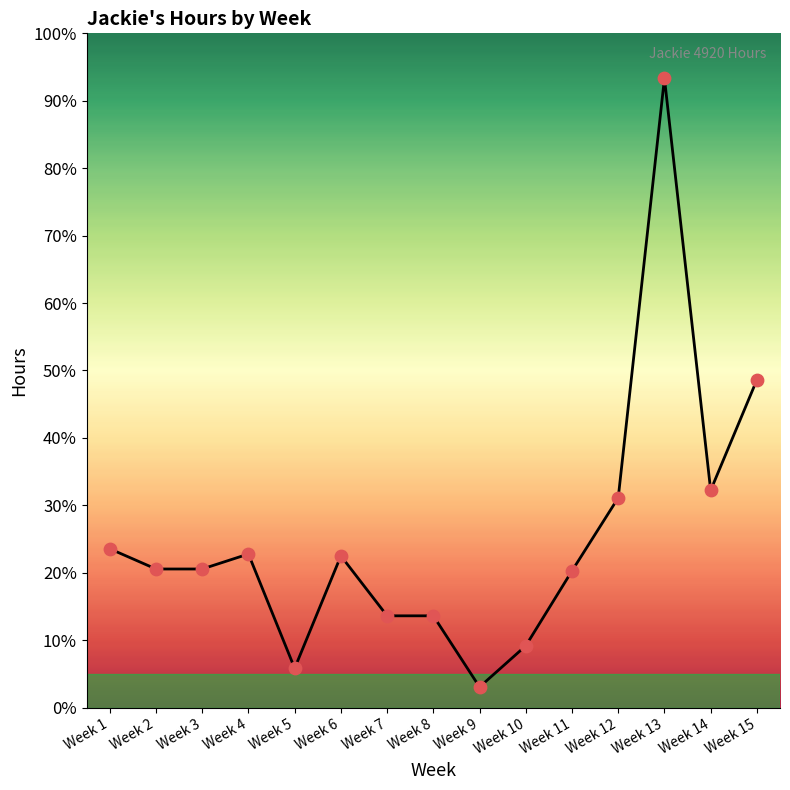

Between Week 5 and Week 3, which is larger?

Week 3